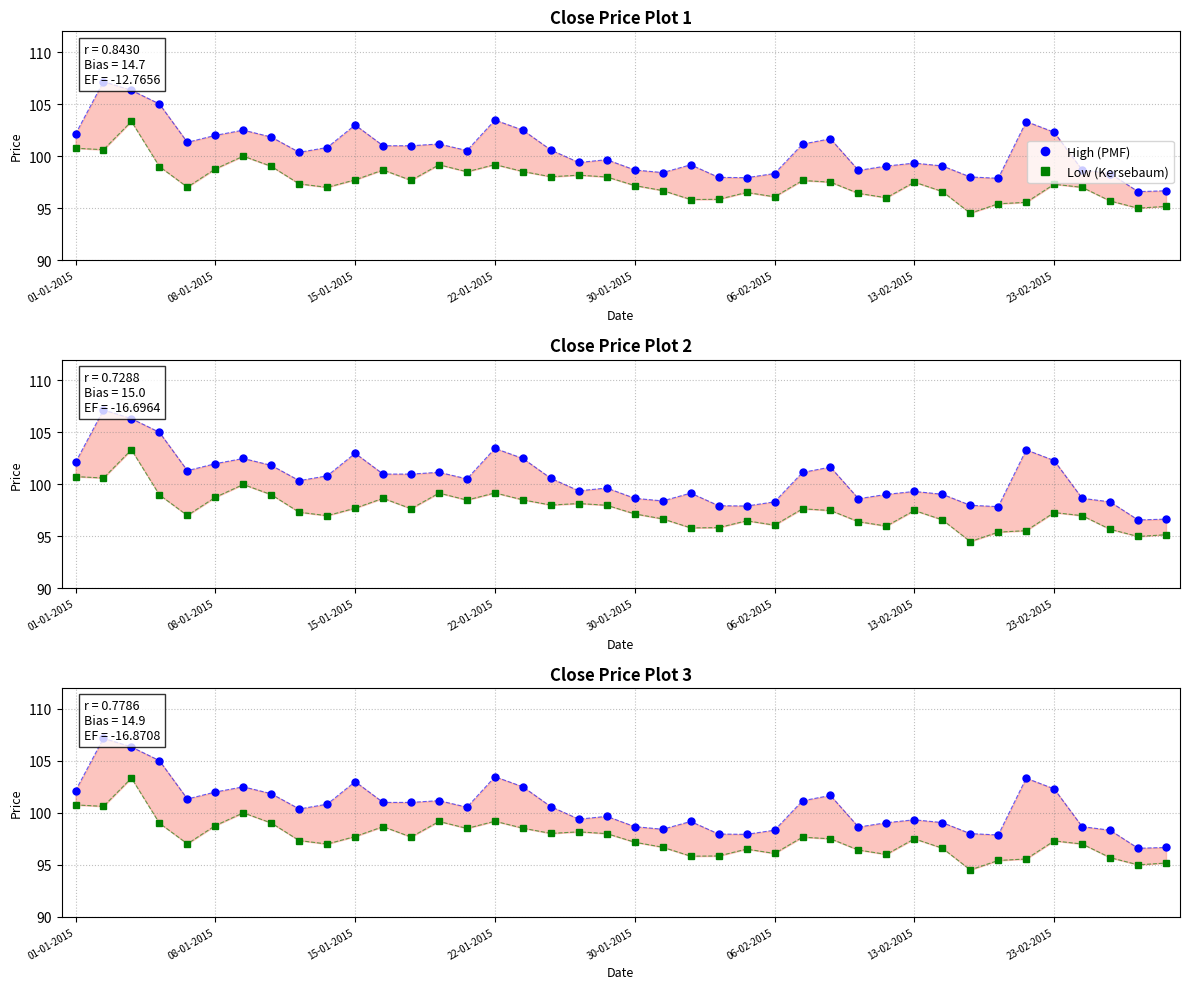

What position from the left is 15-01-2015?

3